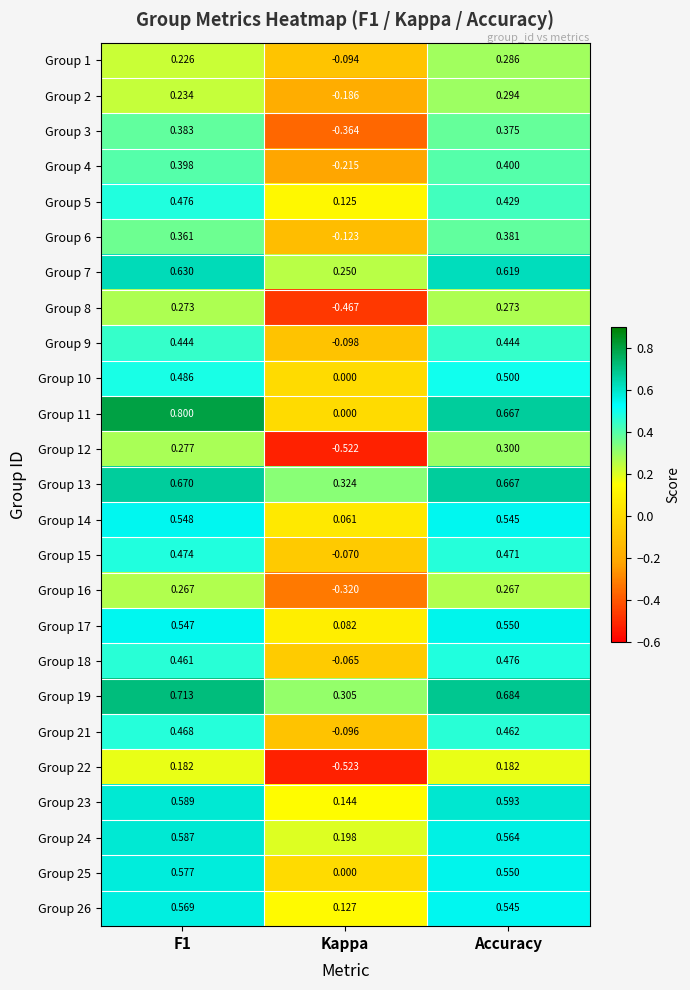

Where is Group 9 nearest to the value 0?

Kappa